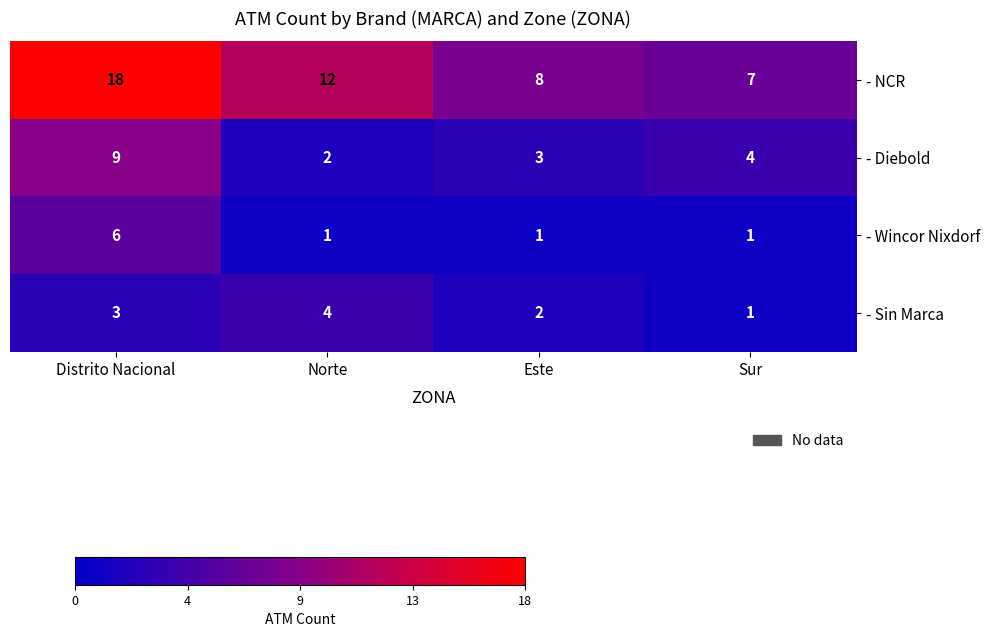

The - Sin Marca series shows 2 at Este. True or false?

True